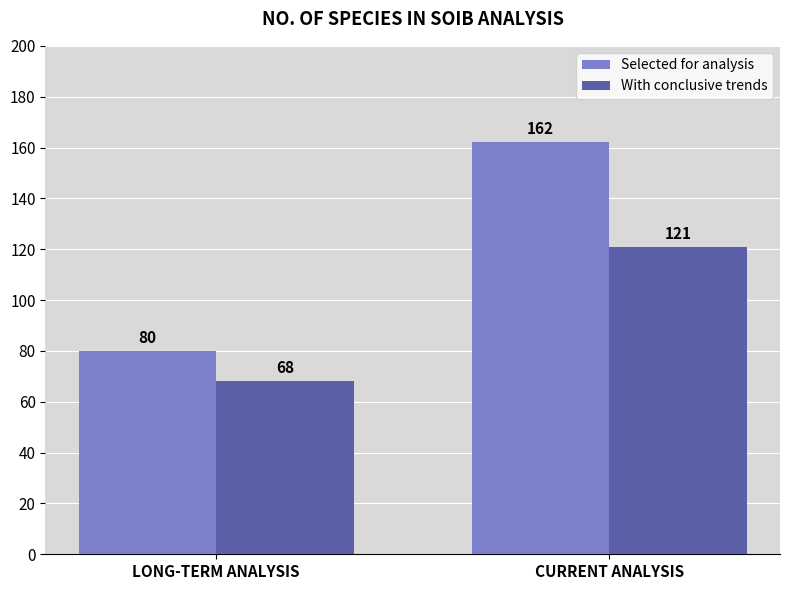

What is the difference between the Selected for analysis values at LONG-TERM ANALYSIS and CURRENT ANALYSIS?

82